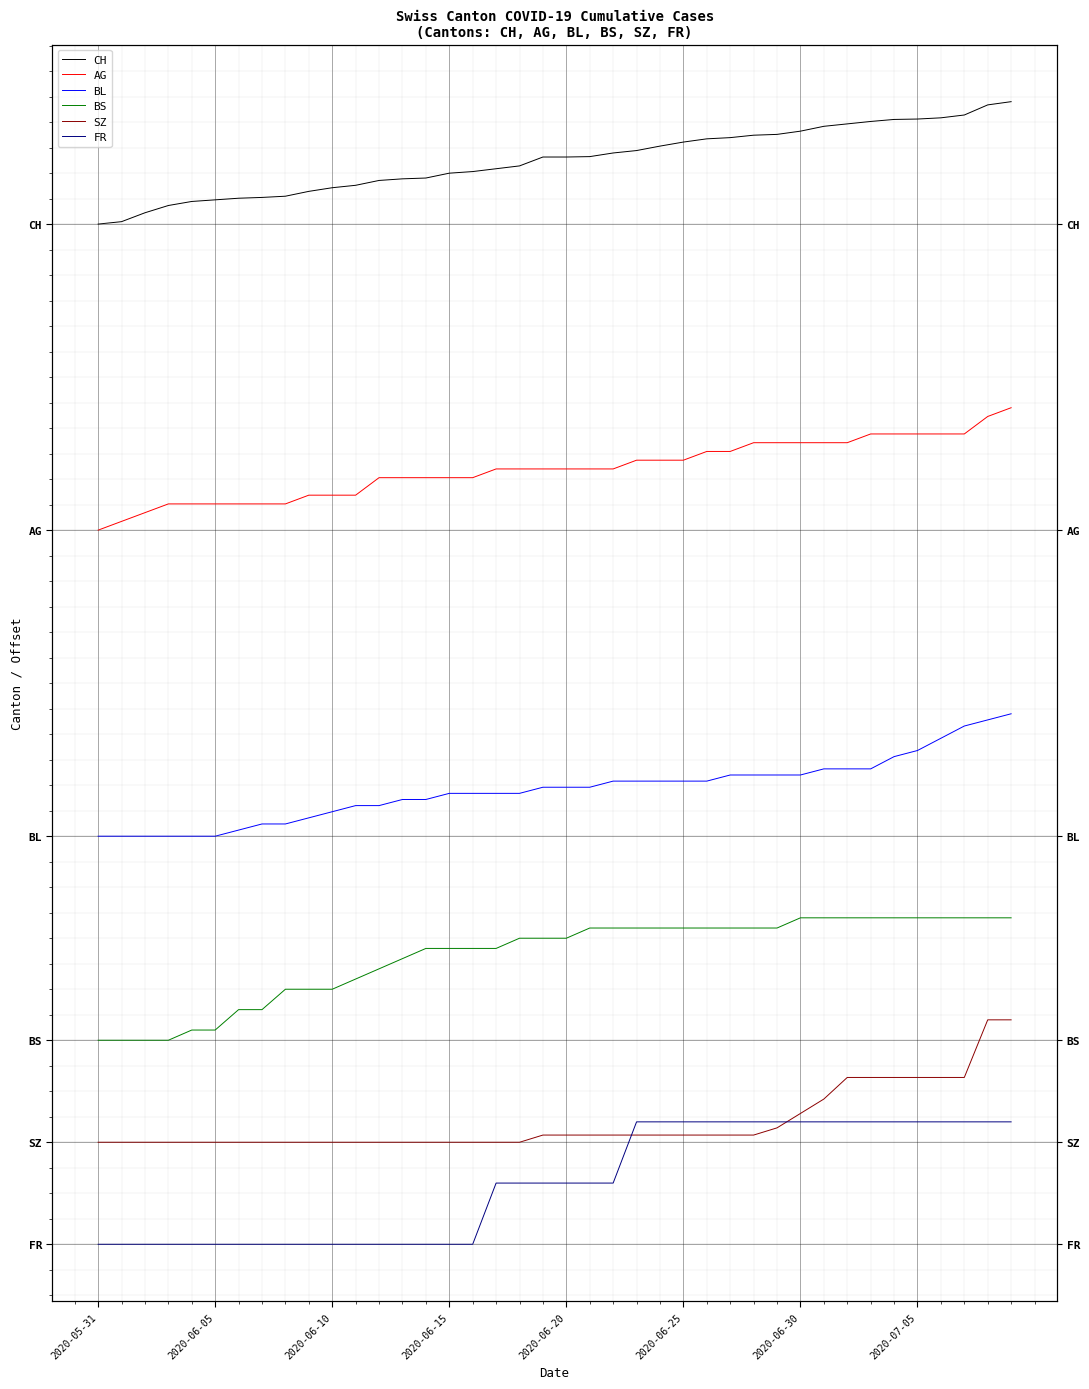

Is this an area chart (filled region under the line)?

No